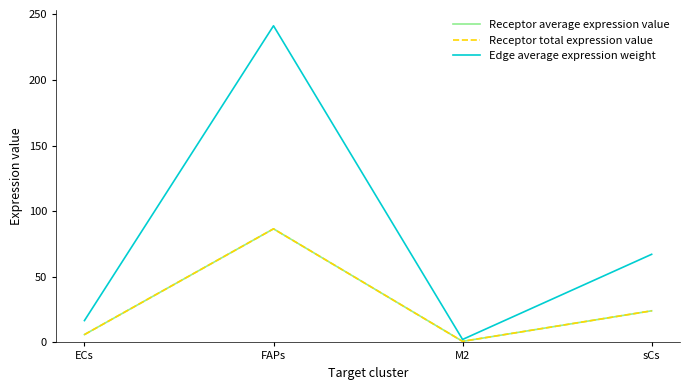

Rank the series by their maximum value, from highest to lowest.

Edge average expression weight, Receptor average expression value, Receptor total expression value